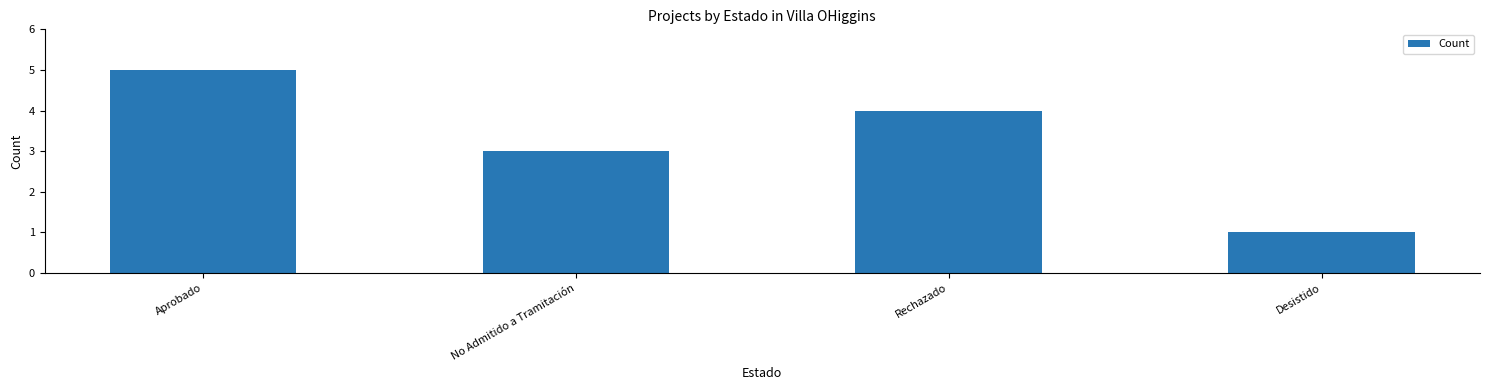

List the labels in order of value, smallest first.

Desistido, No Admitido a Tramitación, Rechazado, Aprobado